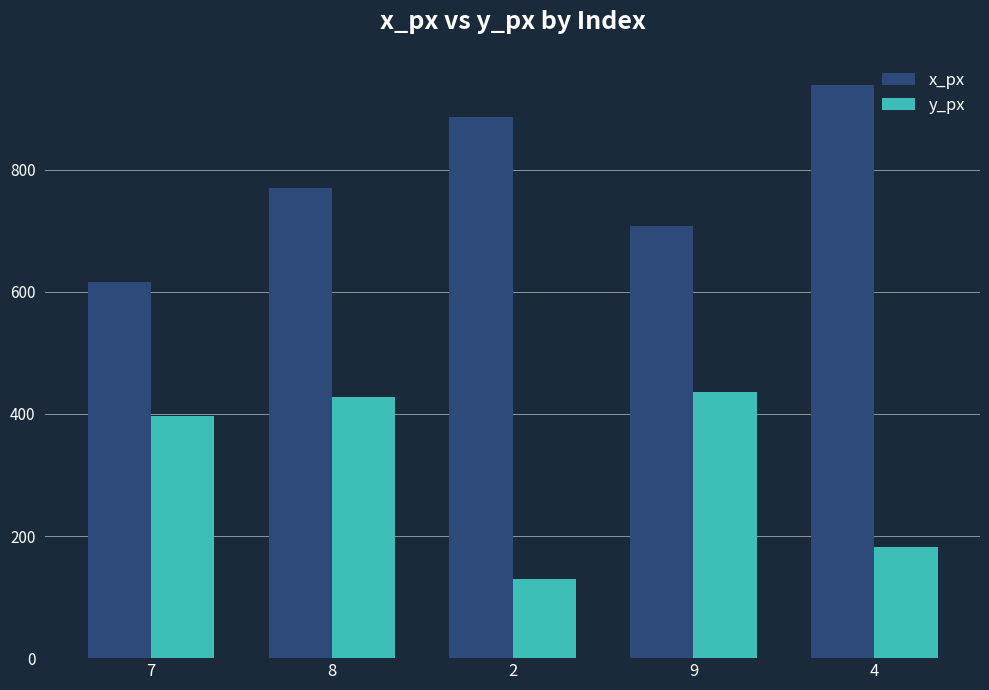

What are all the series names shown in the legend?

x_px, y_px